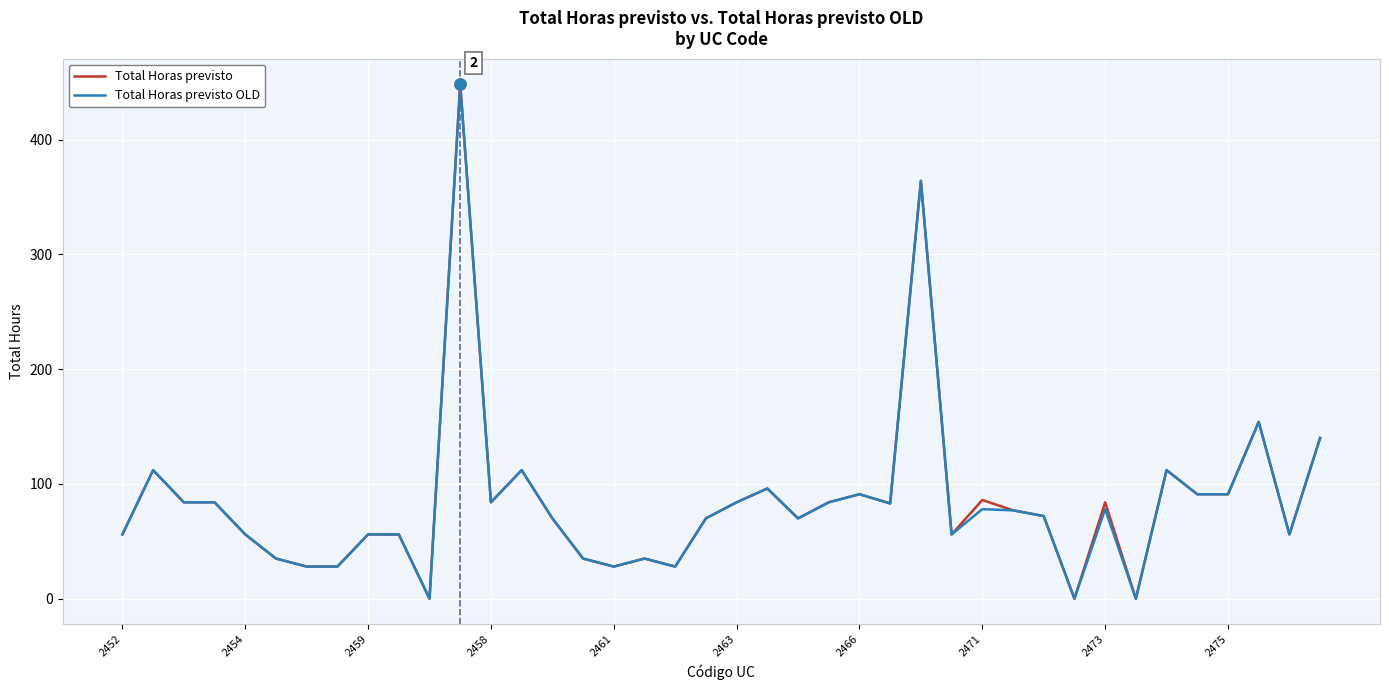

What is the maximum value for Total Horas previsto?

448